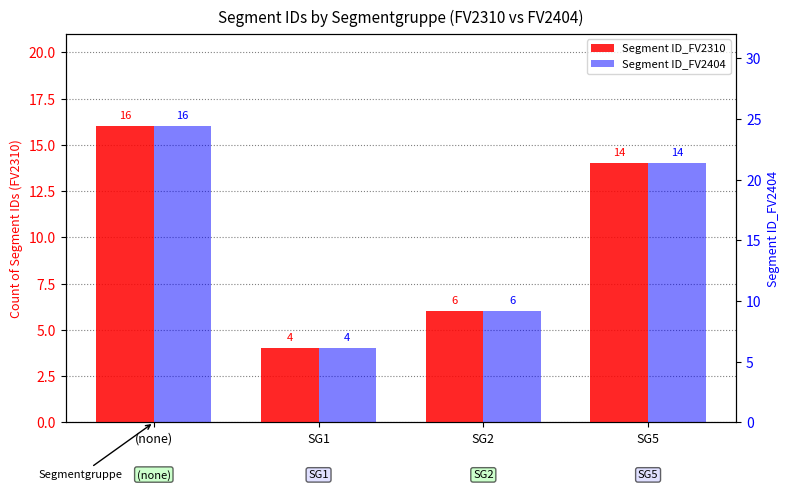

What is the difference between the maximum and minimum values in the Segment ID_FV2310 series?

12